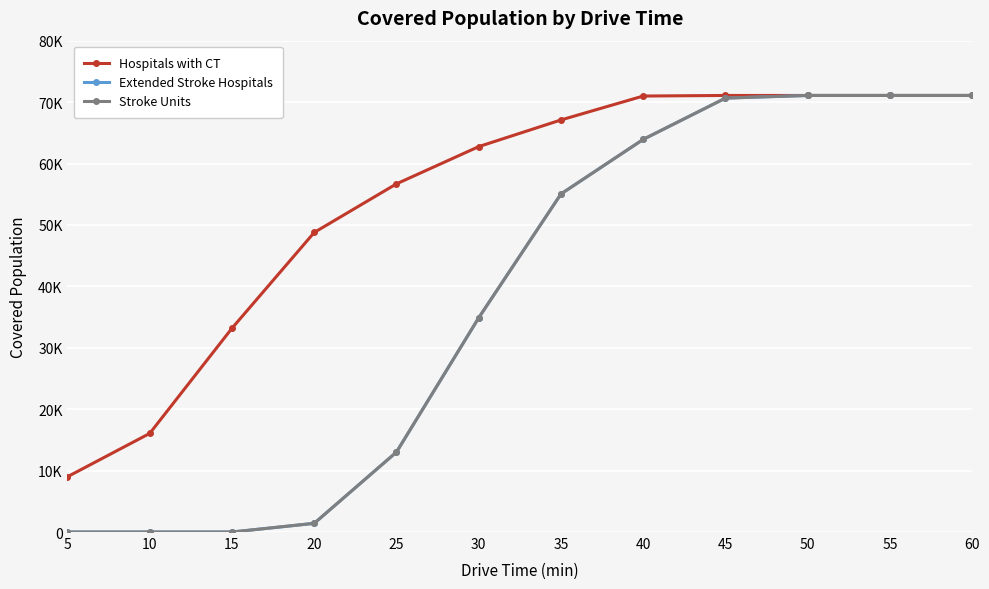

Reading left to right, list all the values displayed in this chart.

Hospitals with CT: 9002	16056	33179	48774	56686	62751	67092	70986	71079	71079	71079	71079
Extended Stroke Hospitals: 0	0	0	1416	13017	34883	55044	63927	70651	71077	71079	71079
Stroke Units: 0	0	0	1416	13017	34883	55044	63927	70651	71077	71079	71079